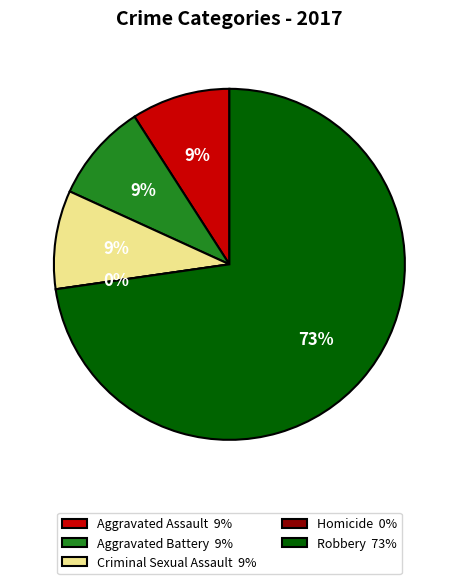

Is there a majority slice in this chart?

Yes